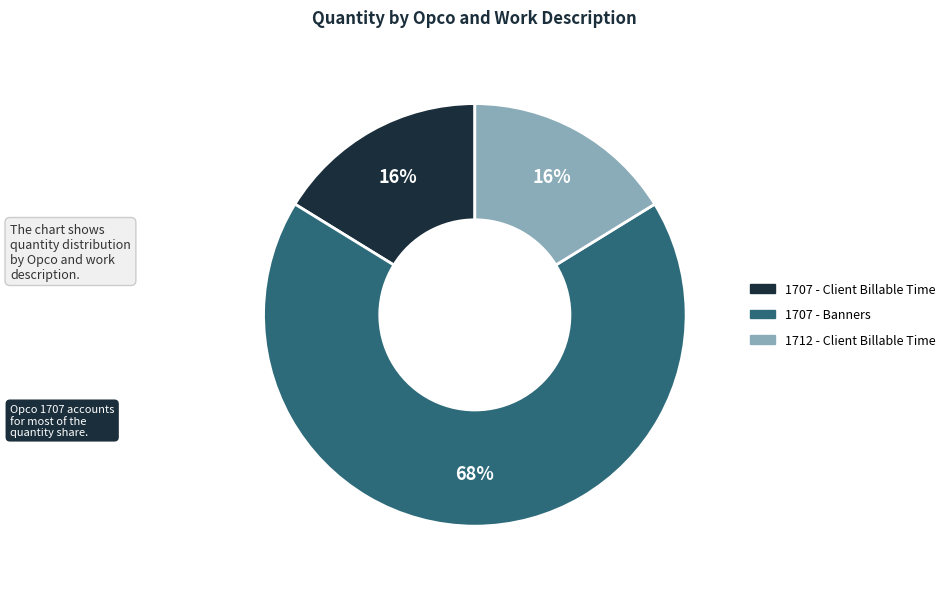

Is there a majority slice in this chart?

Yes